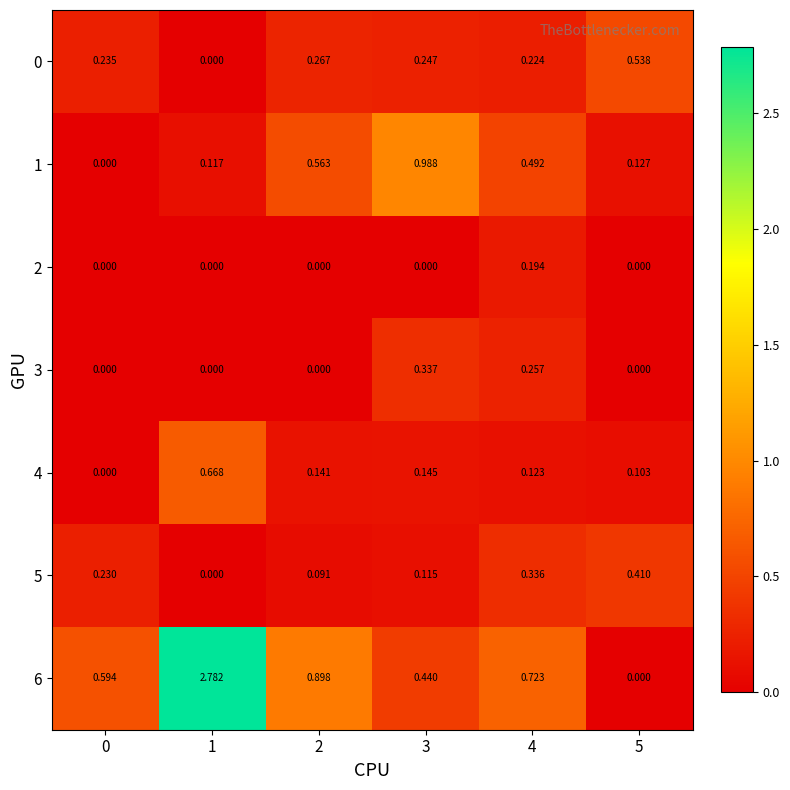

Is the value of 0 at 3 greater than the value of 2 at 5?

Yes